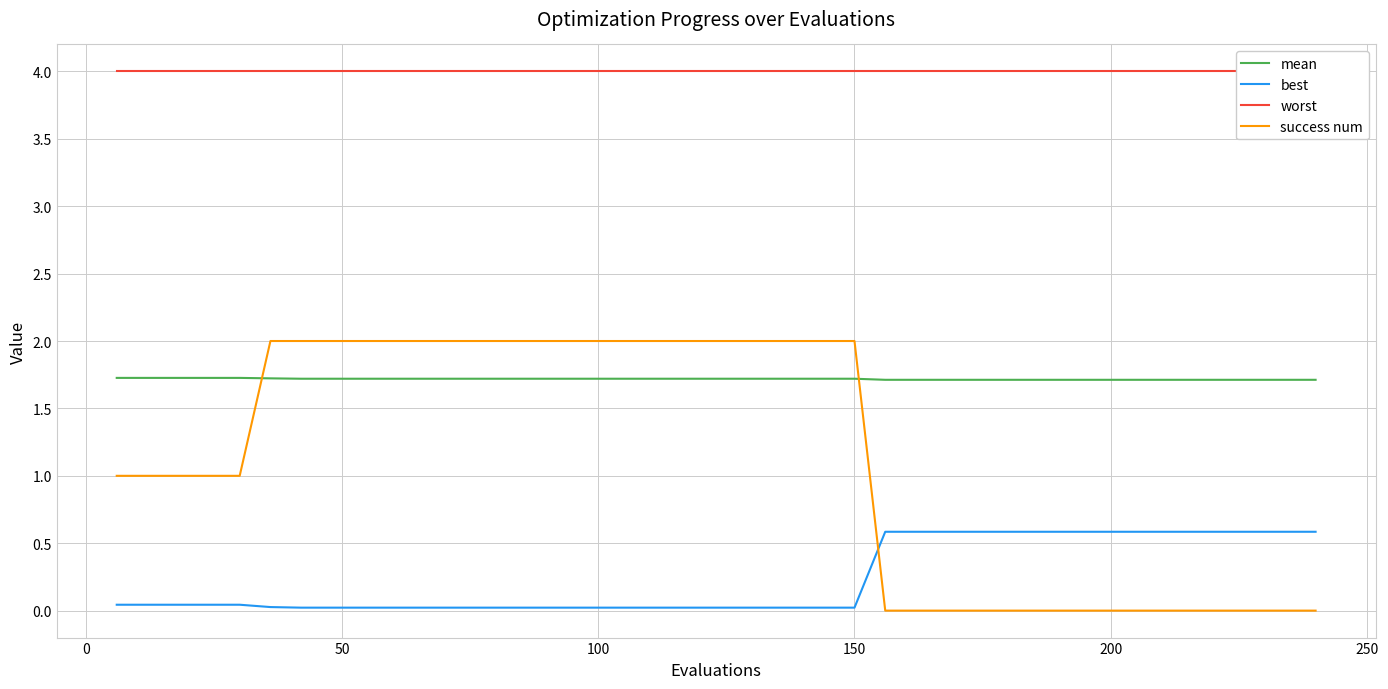

True or false: success num and mean intersect in this chart.

True